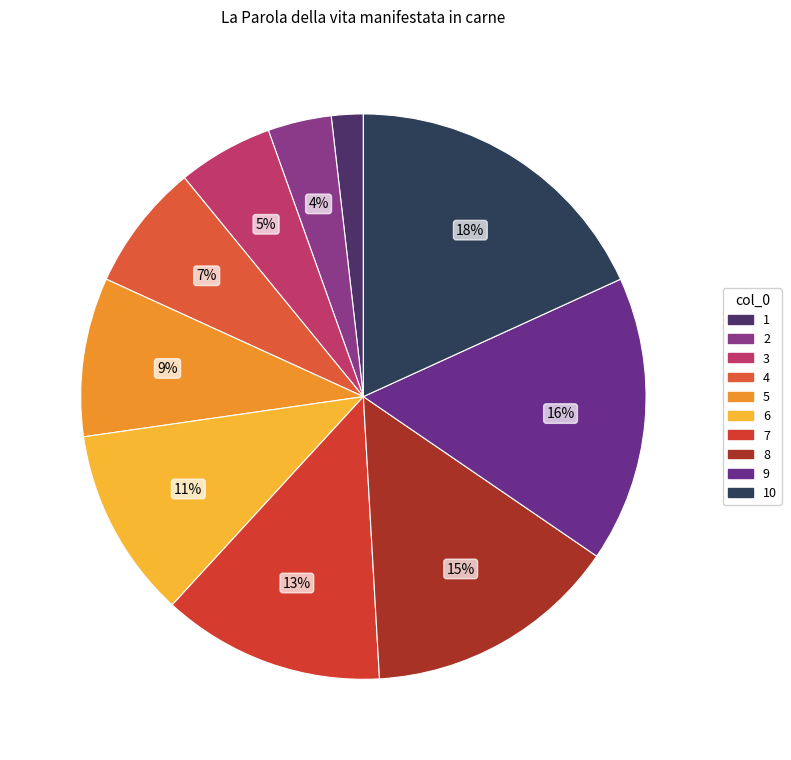

Is it true that 7 is 13% of the pie?

True